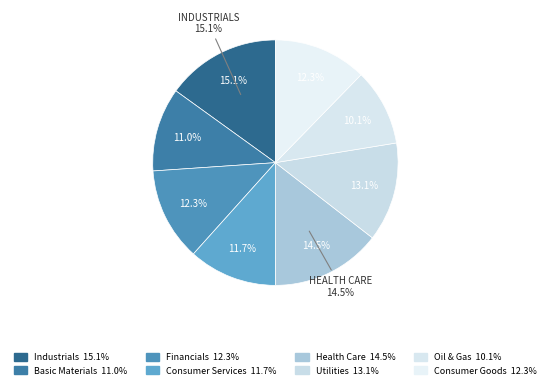

Is Health Care the majority of the pie?

No